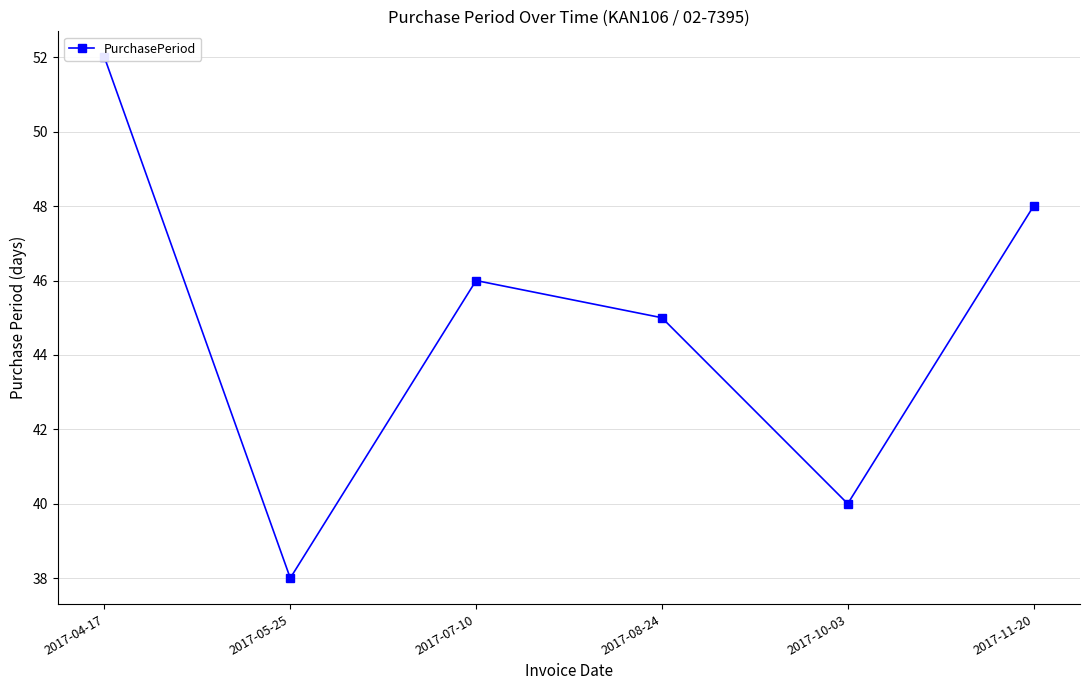

Is this an area chart (filled region under the line)?

No